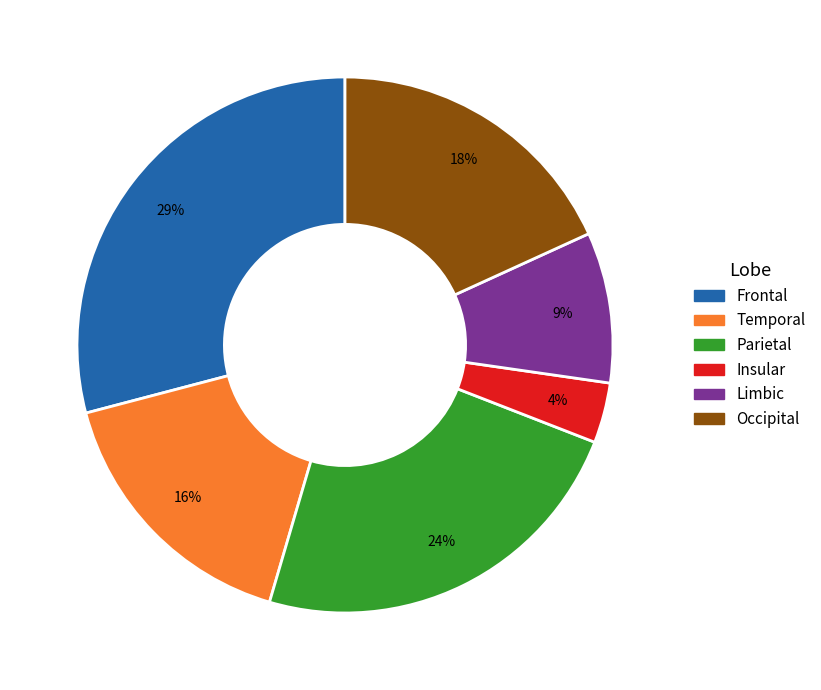

Is there a majority slice in this chart?

No